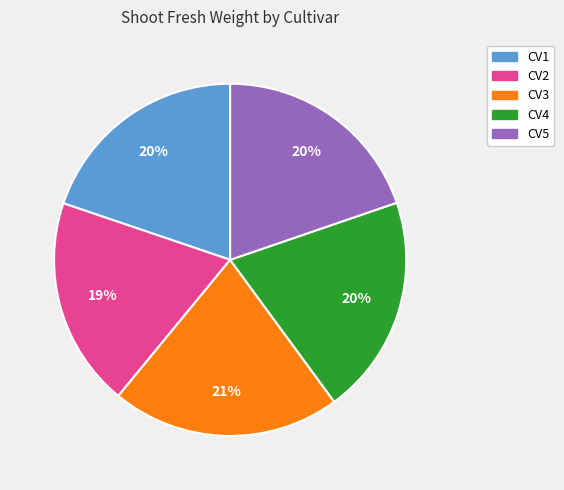

True or false: CV1 accounts for 20% of the total.

True